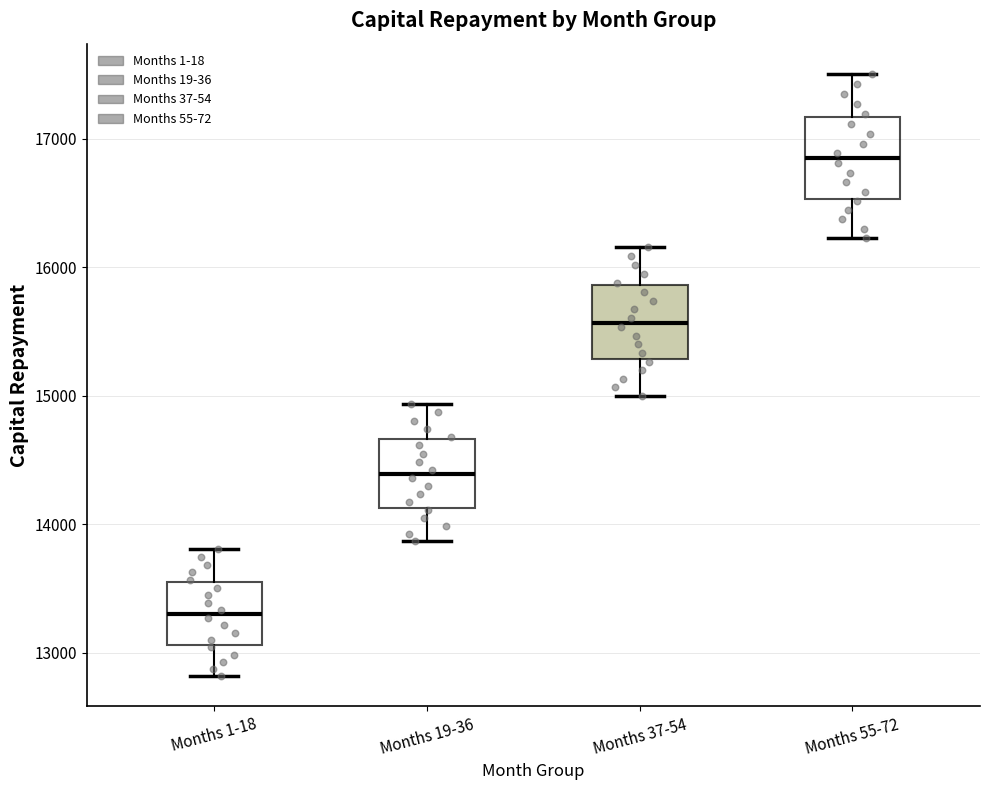

Which box has the highest median line?

Months 55-72